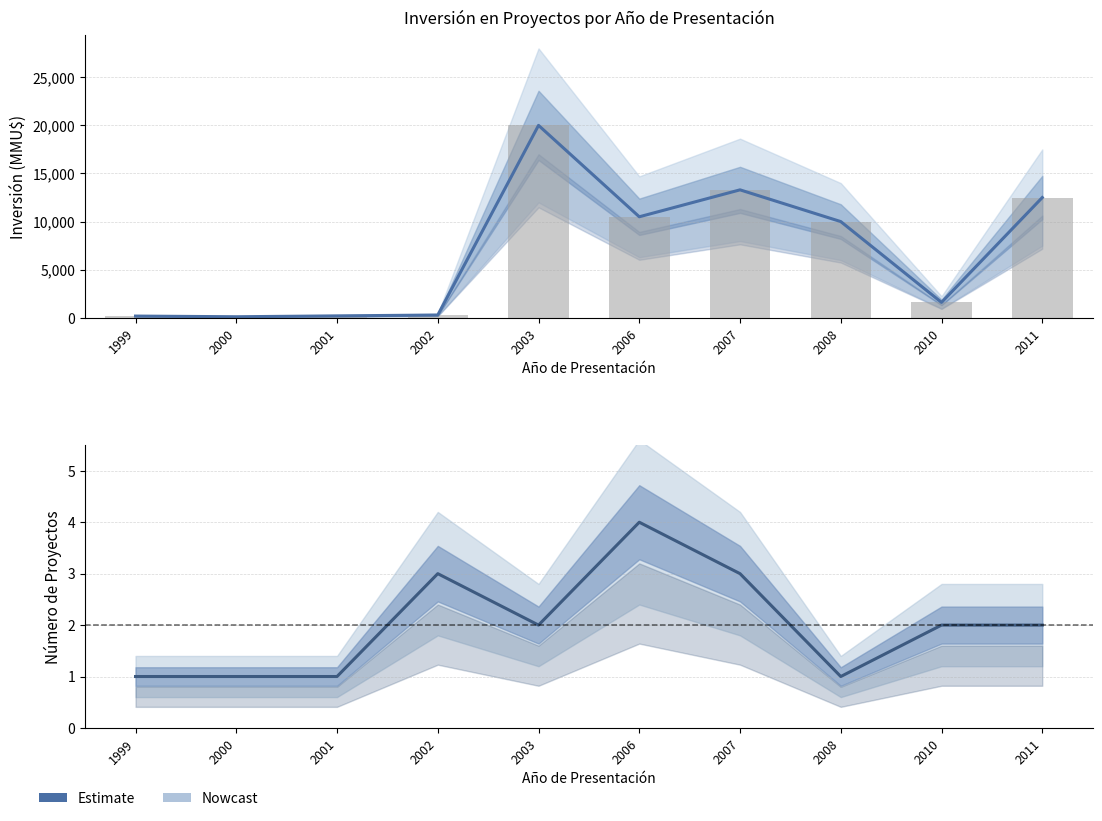

How many groups of bars are there?

10